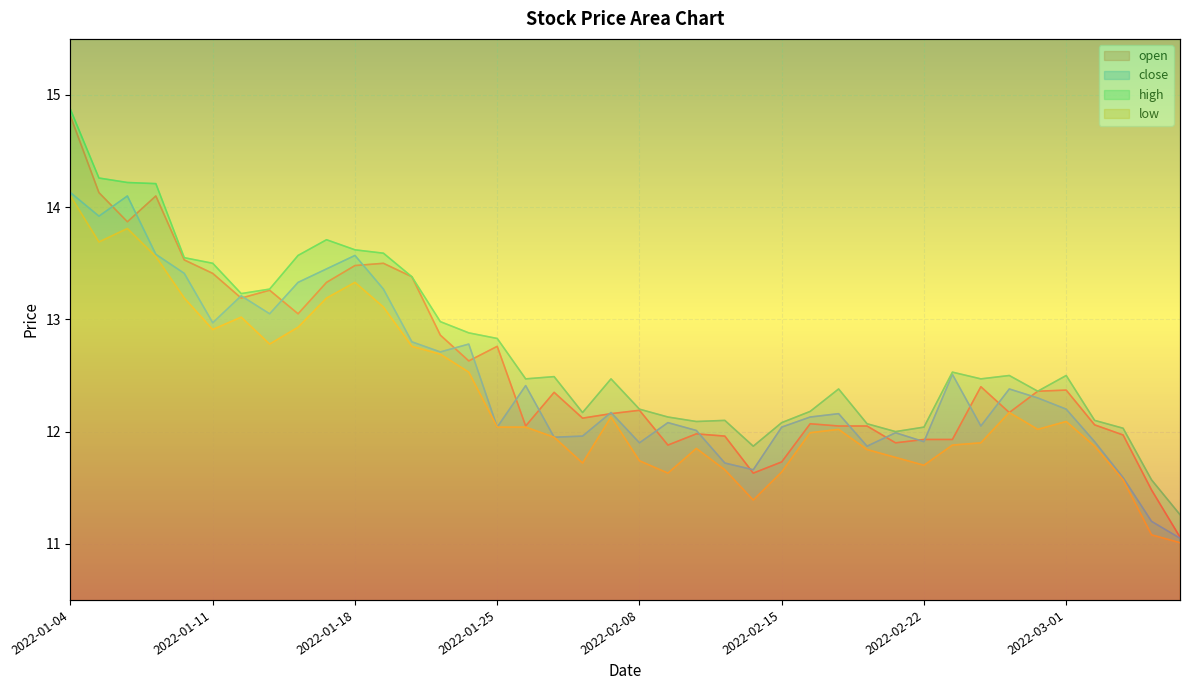

What is the sum of the high values at 2022-03-01 and 2022-02-15?

24.6